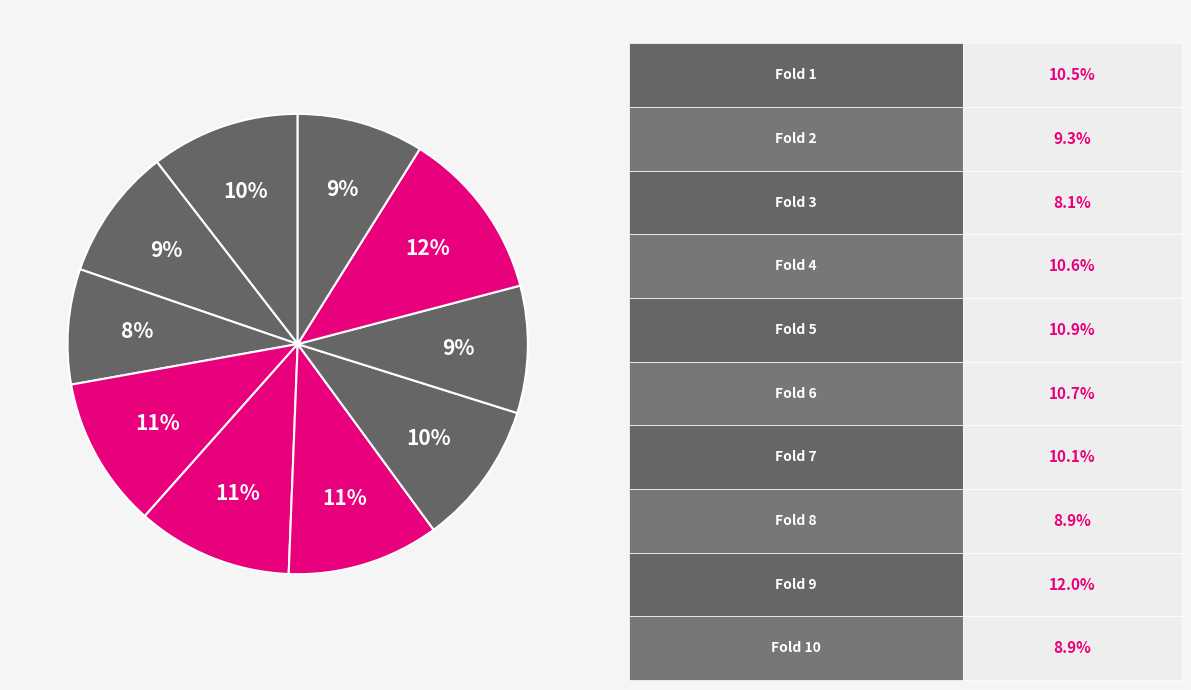

To the nearest percent, what is the difference between the largest and smallest slice percentages?

4%